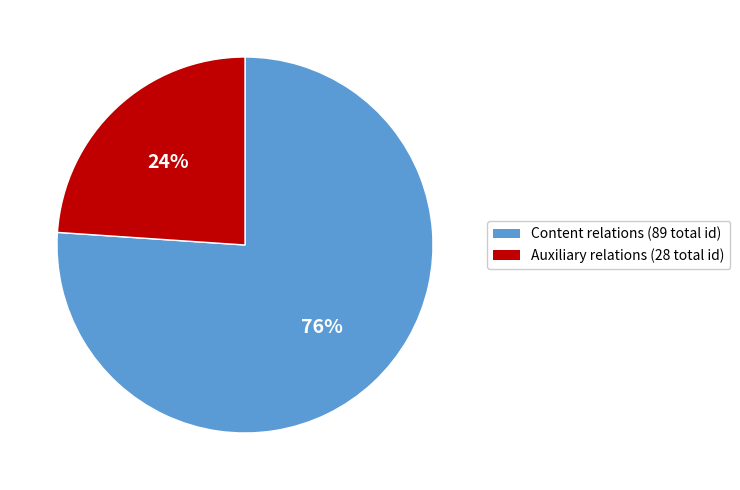

Is there any slice that represents more than half of the pie?

Yes